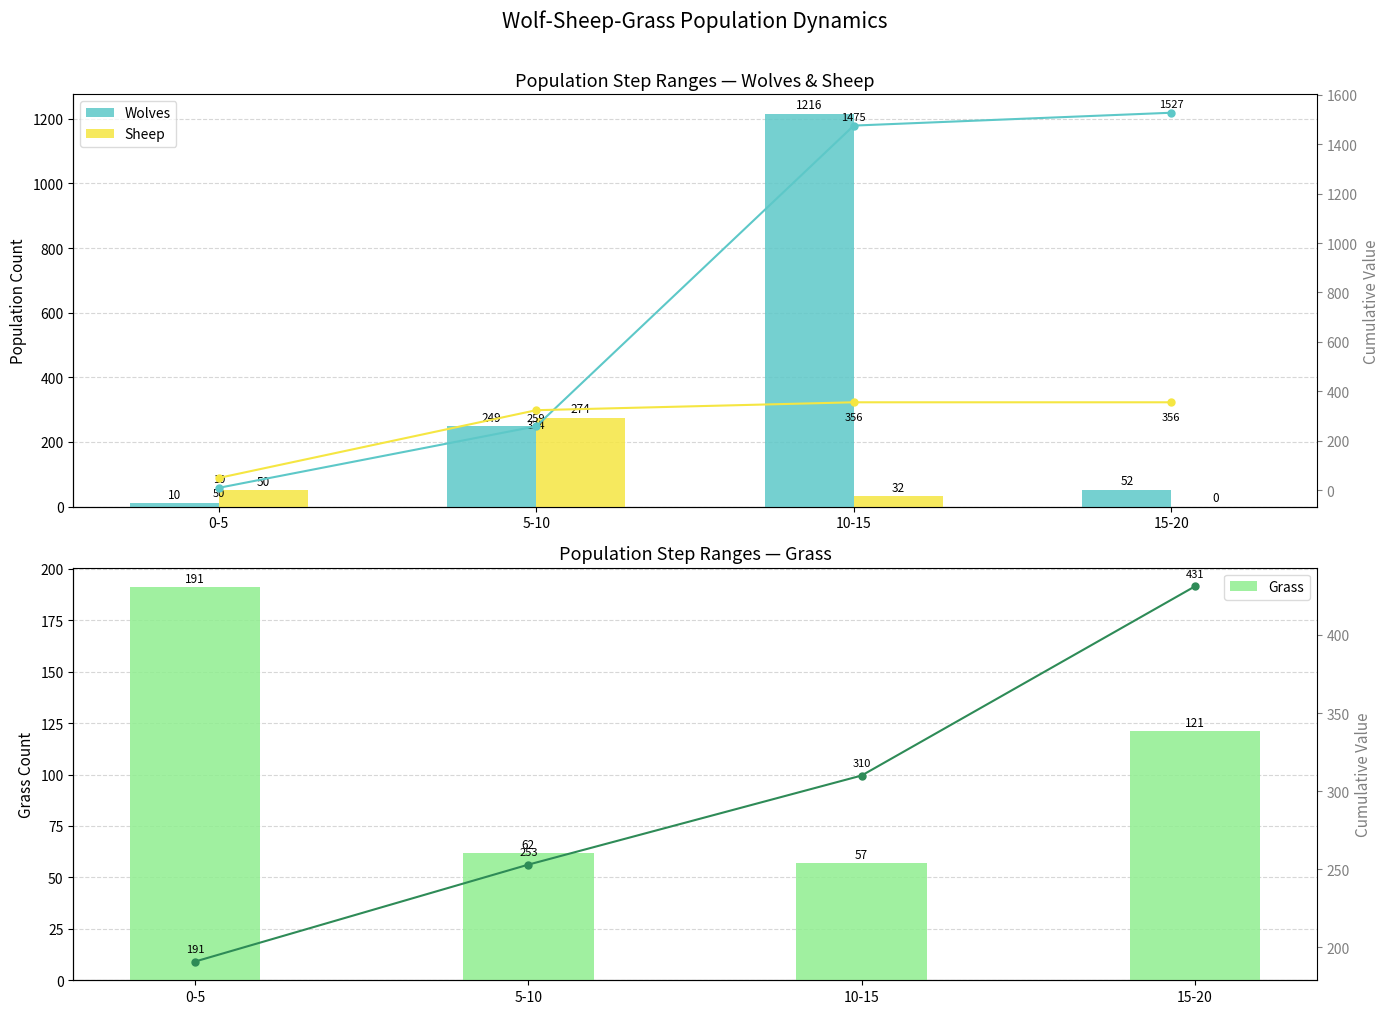

What is the total value across all series at 5-10?

585